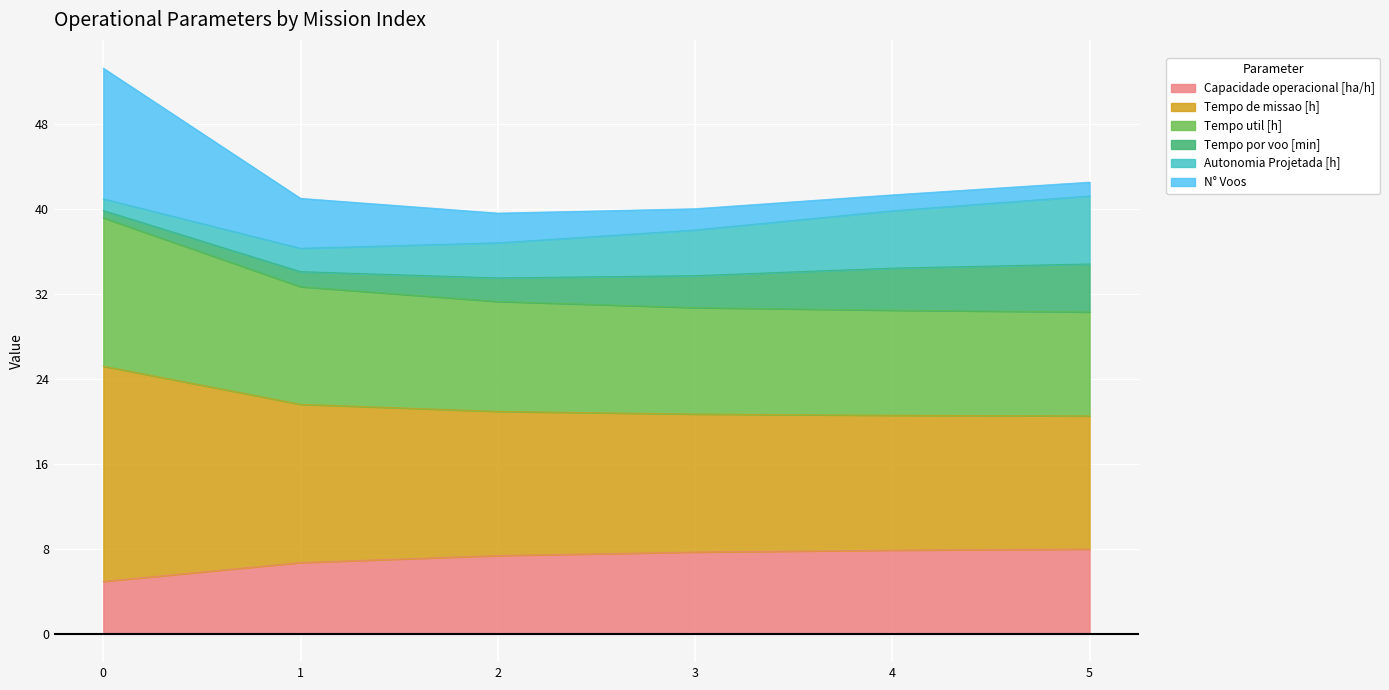

Is it true that Capacidade operacional [ha/h] equals 7.9 at 4?

True